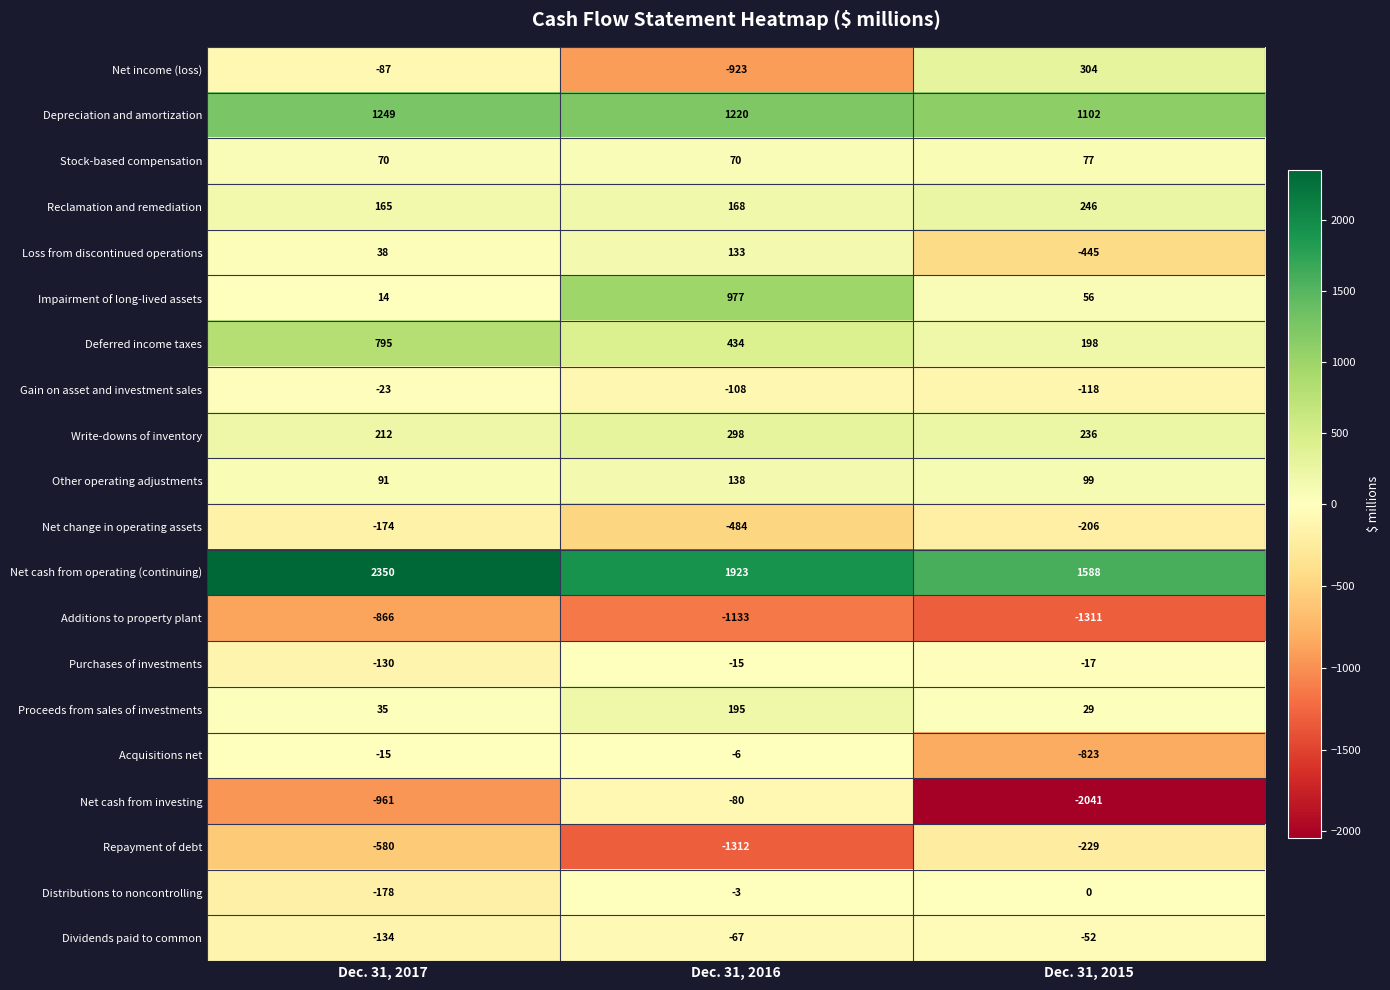

Count the number of data series in this chart.

20